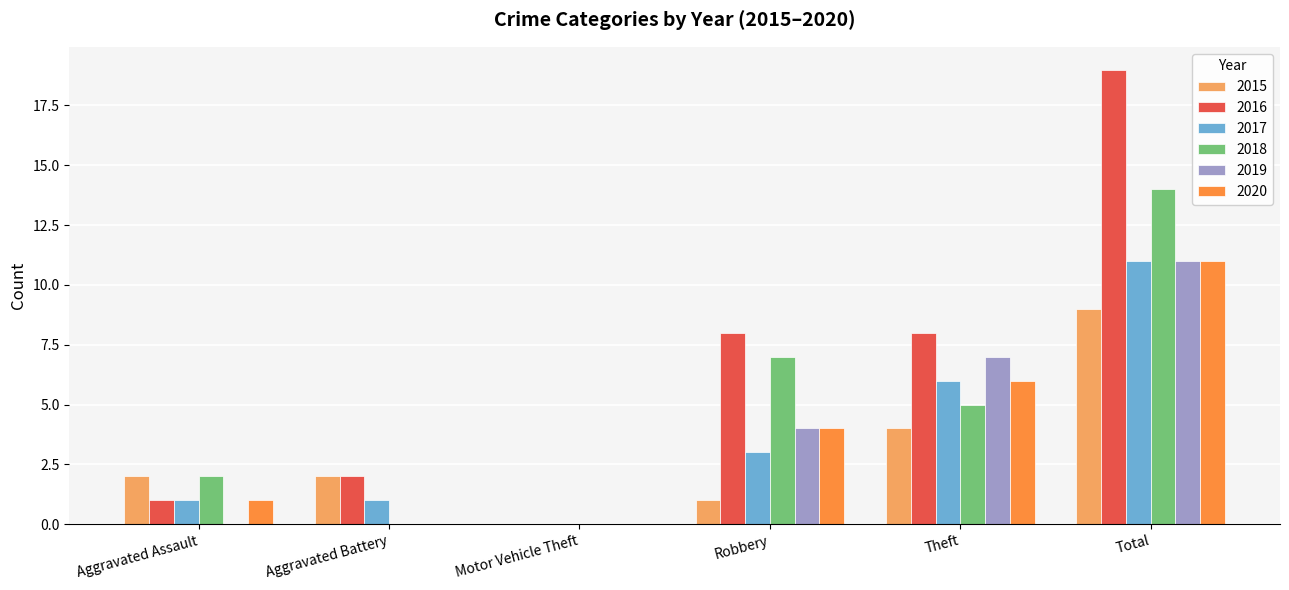

Reading left to right, transcribe all the data shown in this chart.

2015: 2	2	0	1	4	9
2016: 1	2	0	8	8	19
2017: 1	1	0	3	6	11
2018: 2	0	0	7	5	14
2019: 0	0	0	4	7	11
2020: 1	0	0	4	6	11